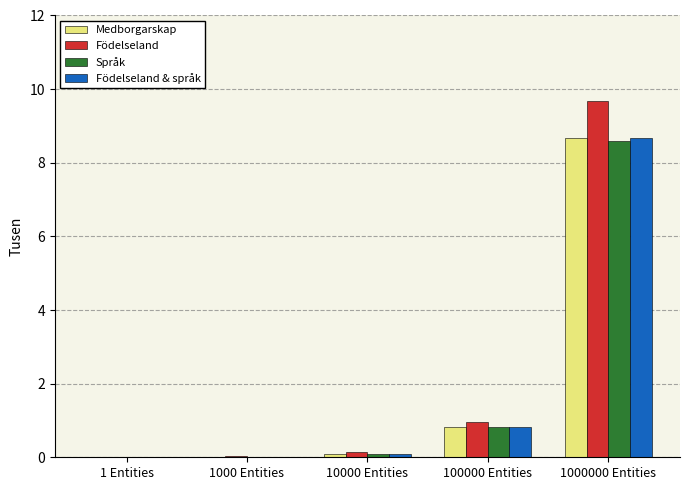

What is the highest value of the Medborgarskap series?

8.7